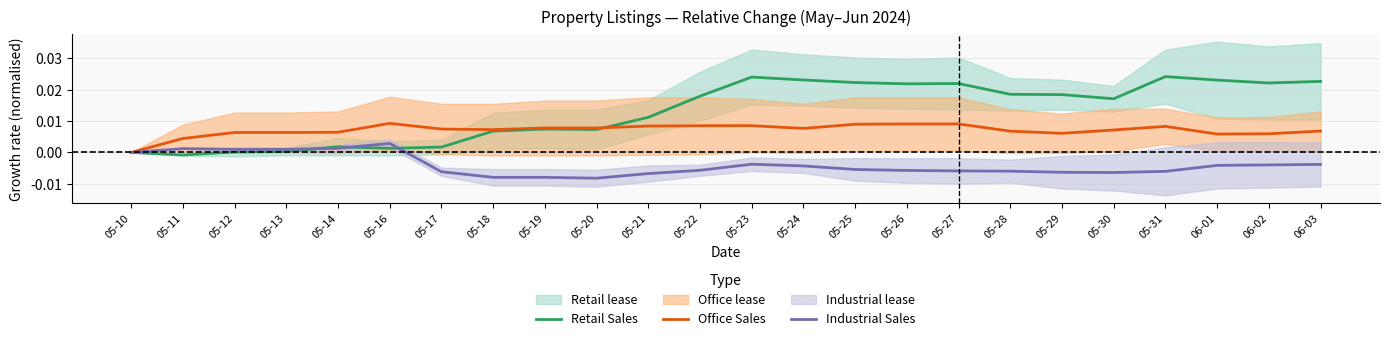

Is the value of Office Sales at 05-20 greater than the value of Retail Sales at 05-17?

Yes